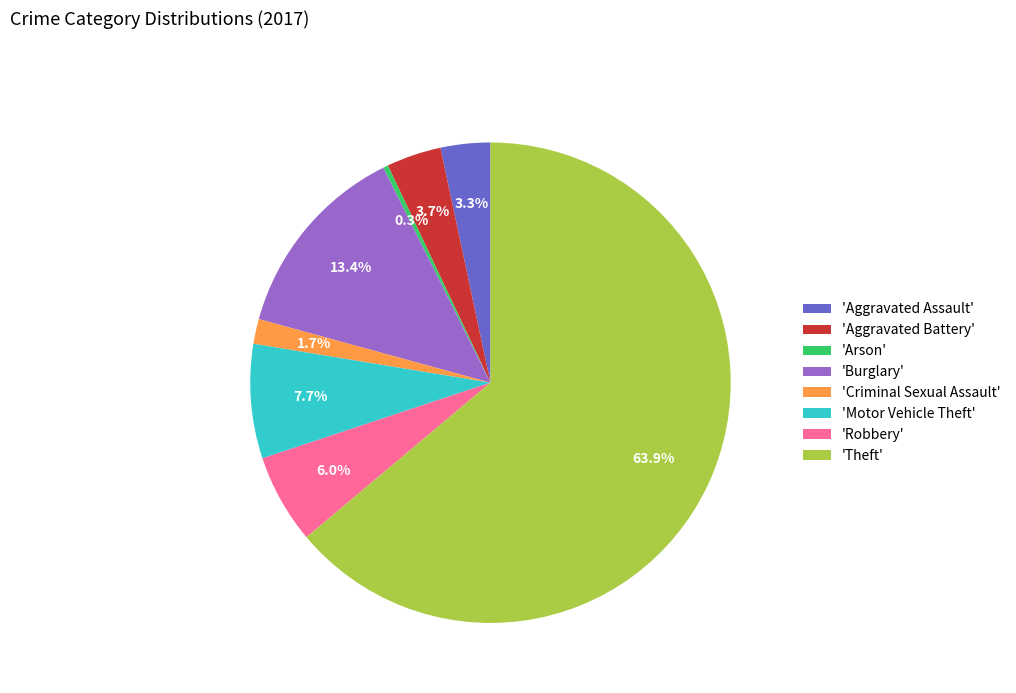

Between 'Aggravated Battery' and 'Arson', which is larger?

'Aggravated Battery'